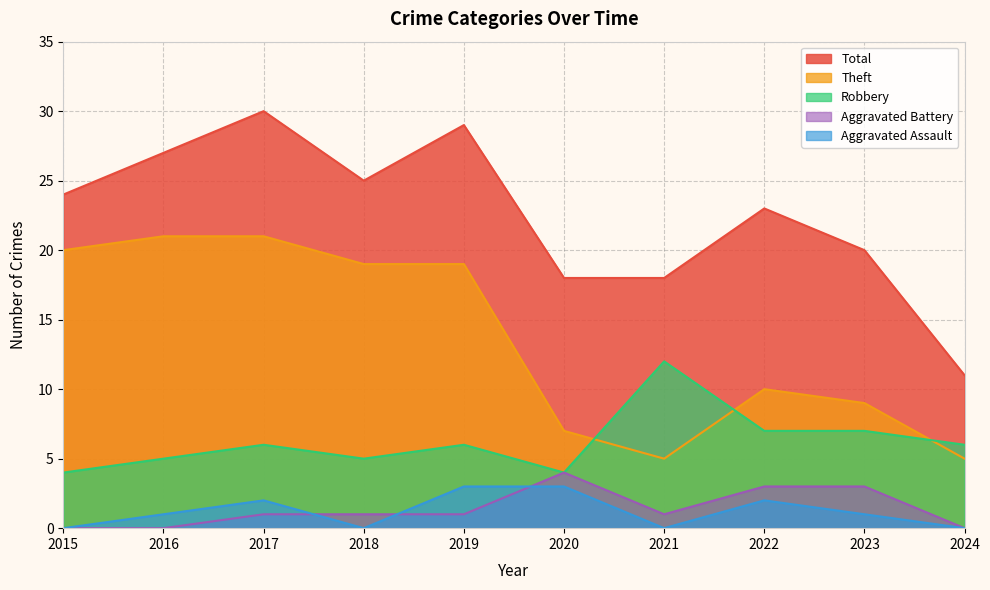

Is the value of Total at 2019 greater than the value of Aggravated Battery at 2019?

Yes